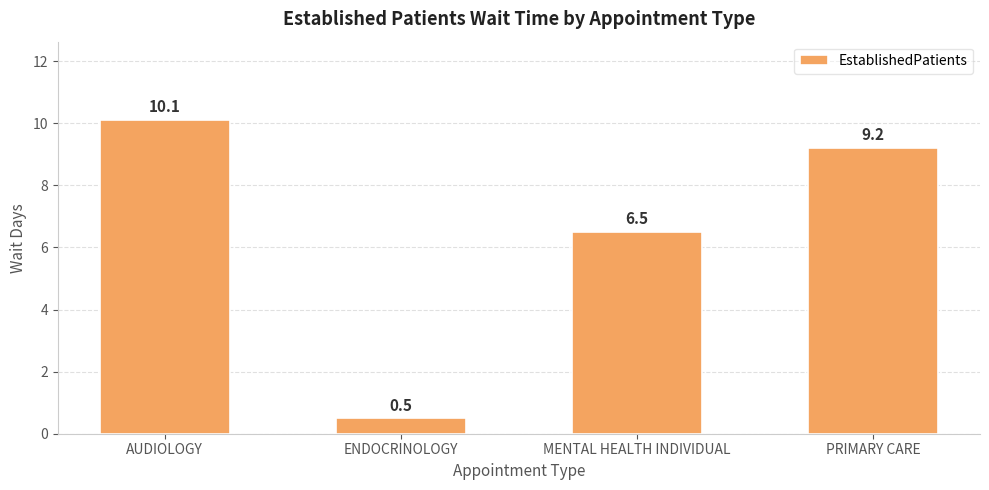

What is the difference between the maximum and minimum values?

9.6